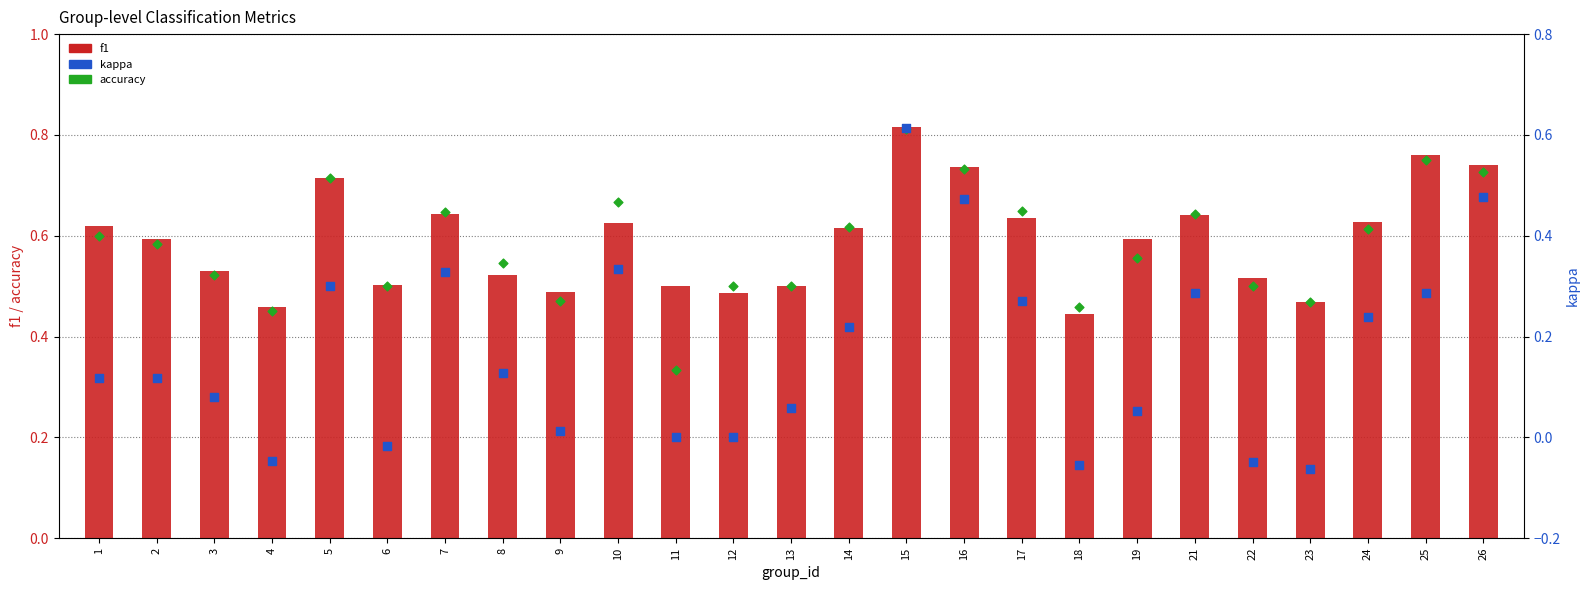

What is the total value across all series at 26?

1.9